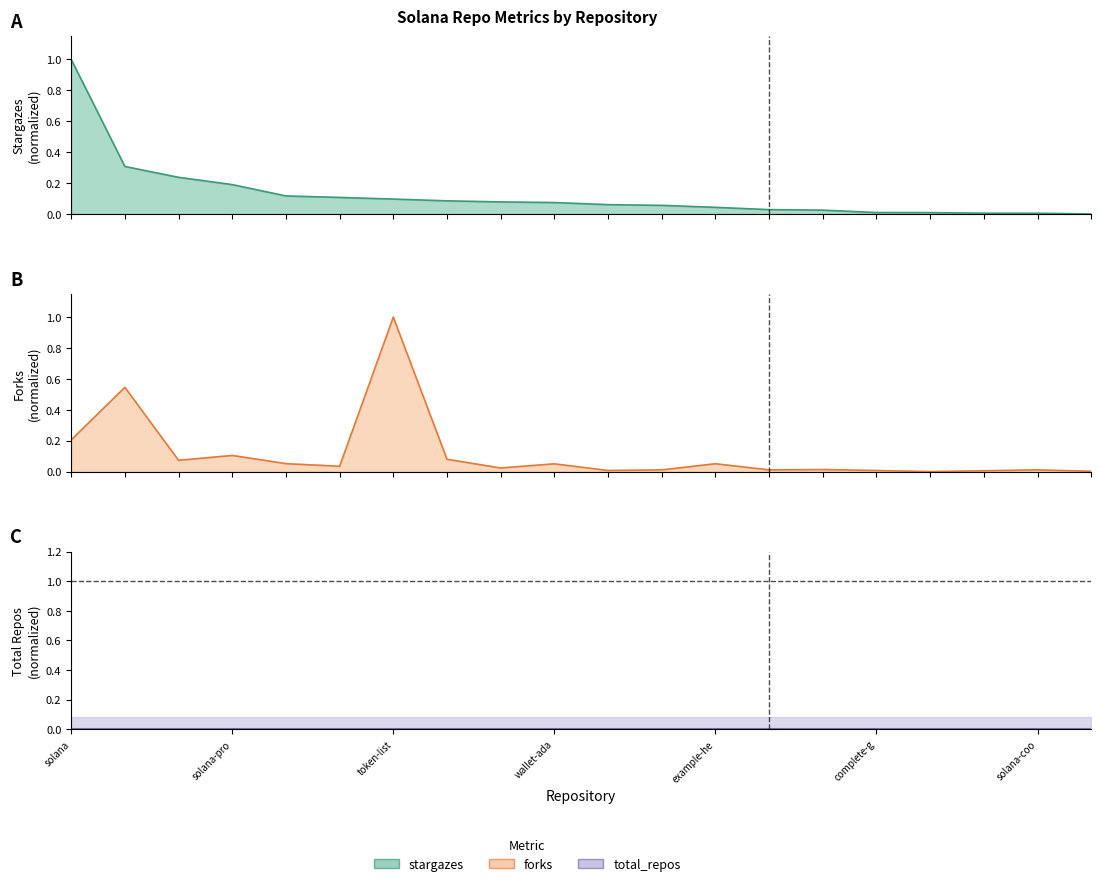

At which label is stargazes closest to 0?

sealevel-attacks